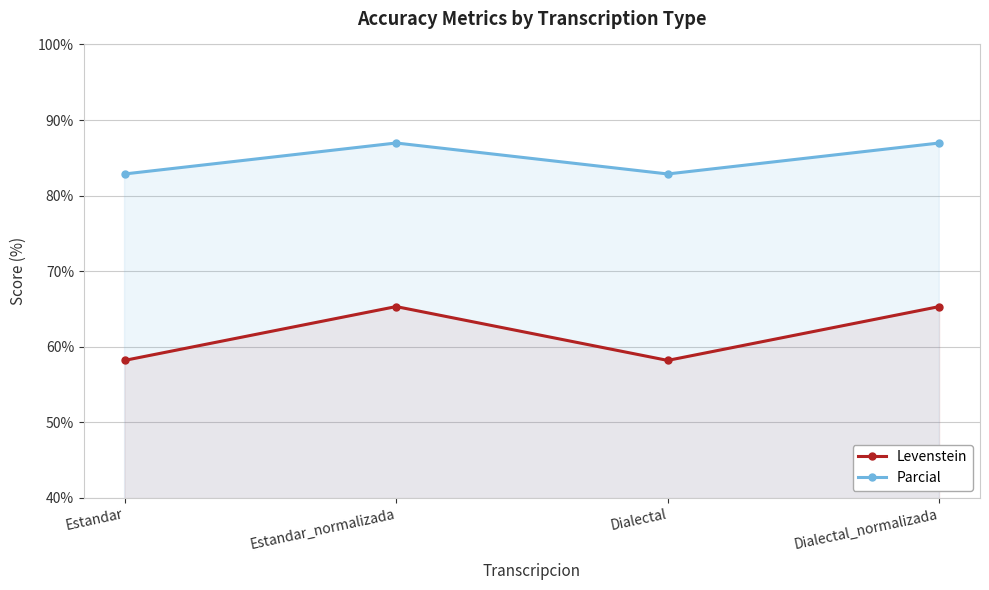

List the labels in order of Parcial value, smallest first.

Estandar, Dialectal, Estandar_normalizada, Dialectal_normalizada